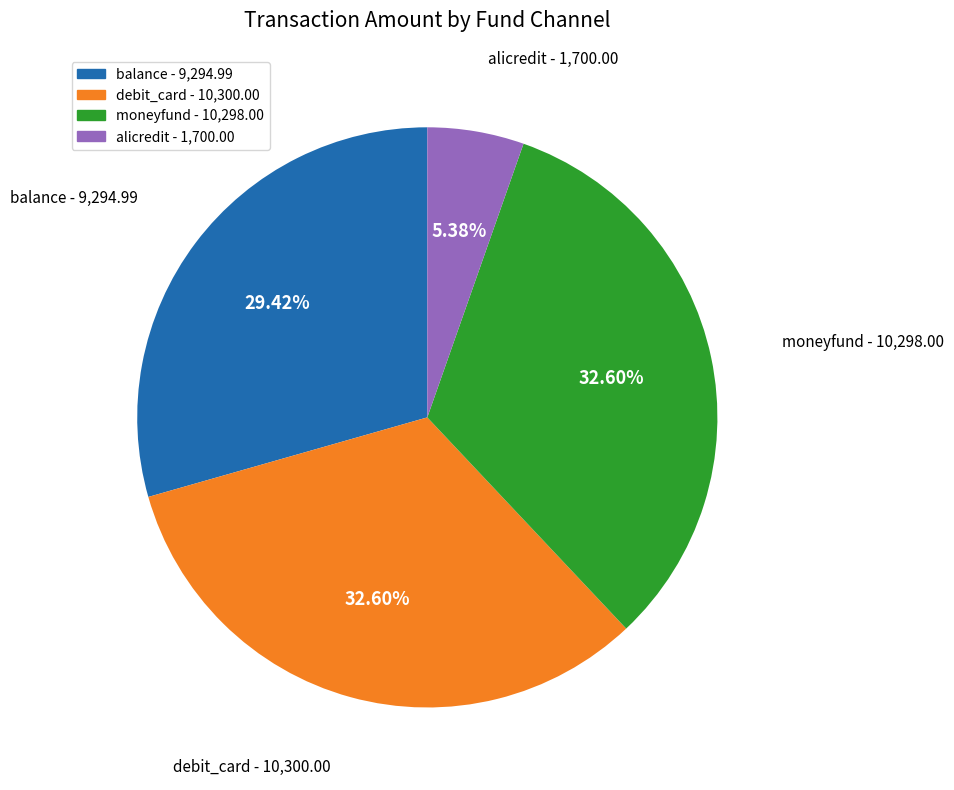

Is there any slice that represents more than half of the pie?

No